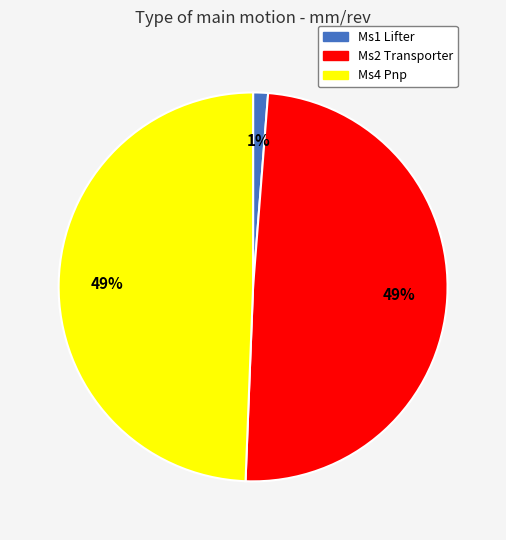

How many slices are in this pie chart?

3